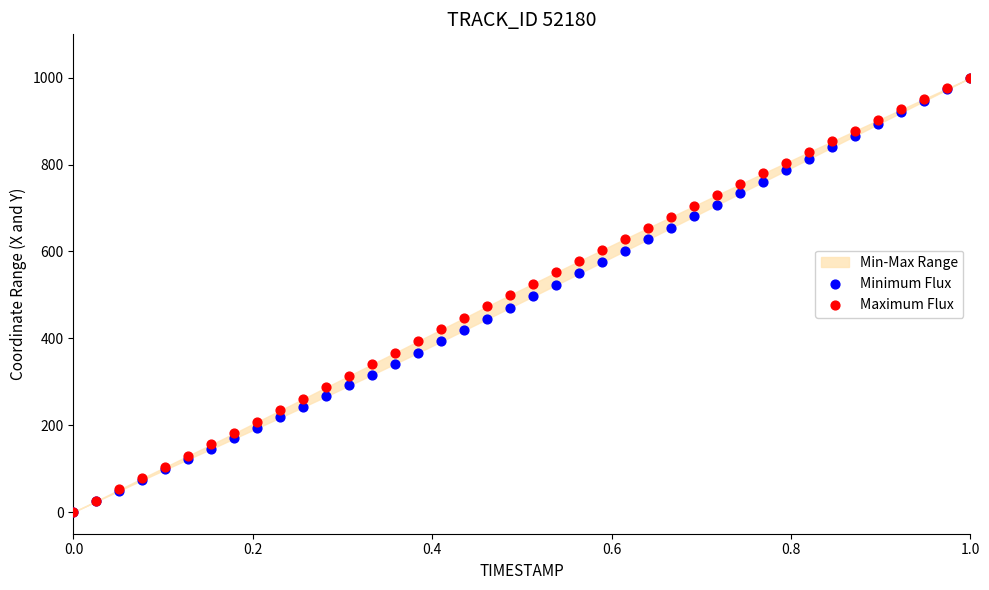

Which series contains the highest Y value?

Minimum Flux